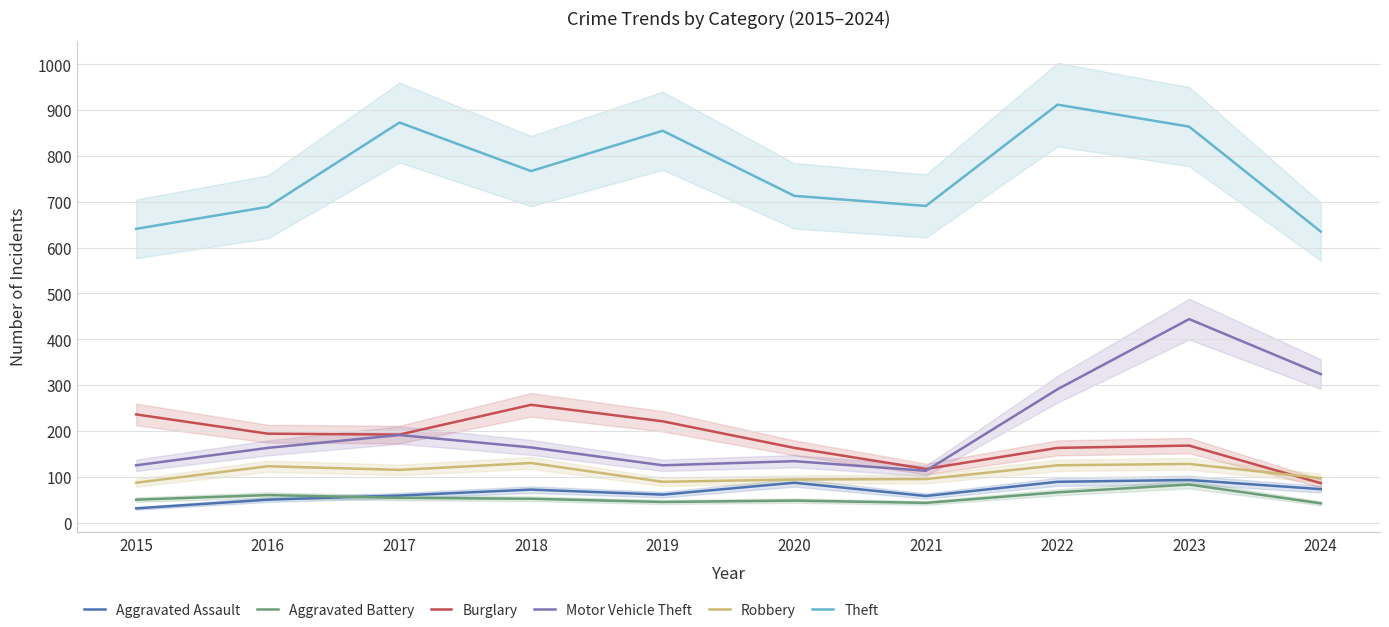

Rank the series by their maximum value, from lowest to highest.

Aggravated Battery, Aggravated Assault, Robbery, Burglary, Motor Vehicle Theft, Theft